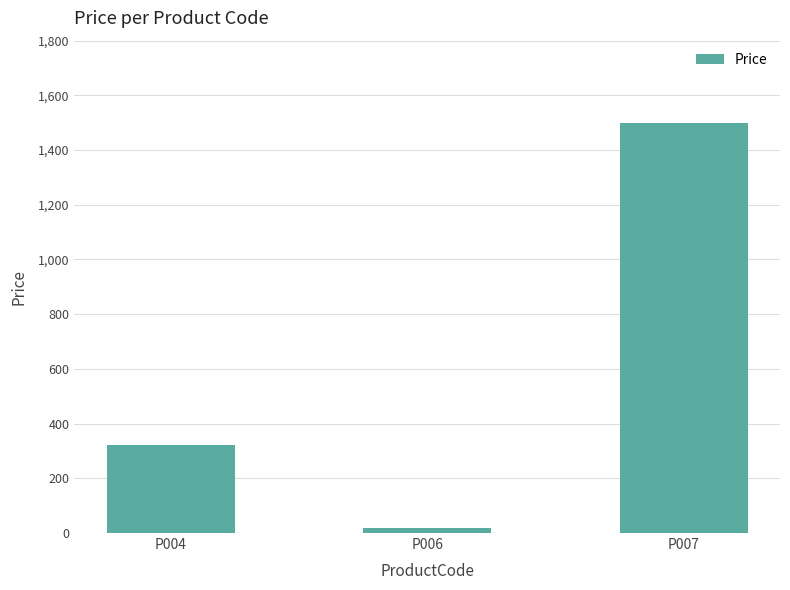

Is it true that the value at P004 is 320?

True